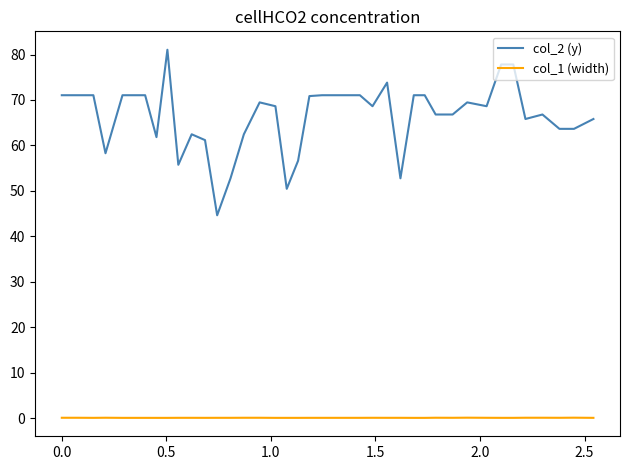

Which series has the largest range (max minus min)?

col_2 (y)